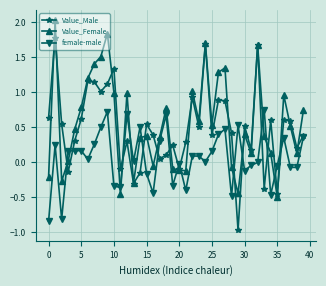

Which series has the largest range (max minus min)?

Value_Male